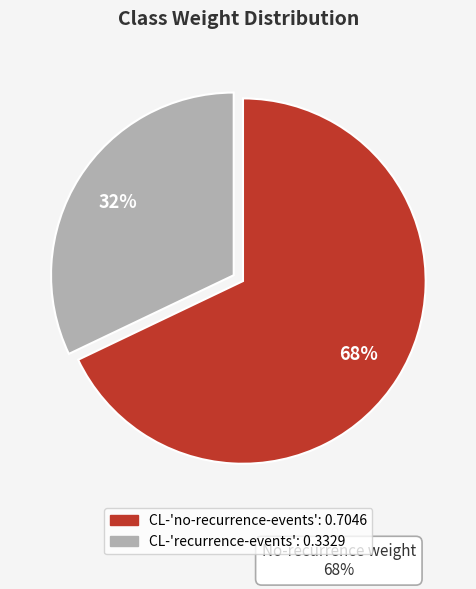

To the nearest percent, what is the average slice percentage?

50%